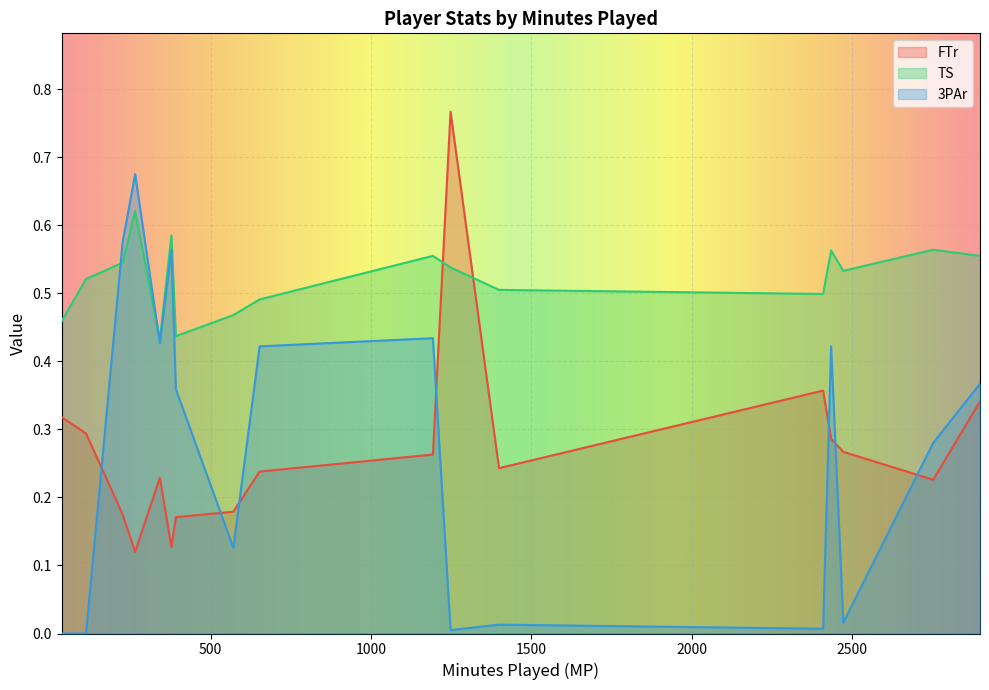

What is the lowest value of the FTr series?

0.1